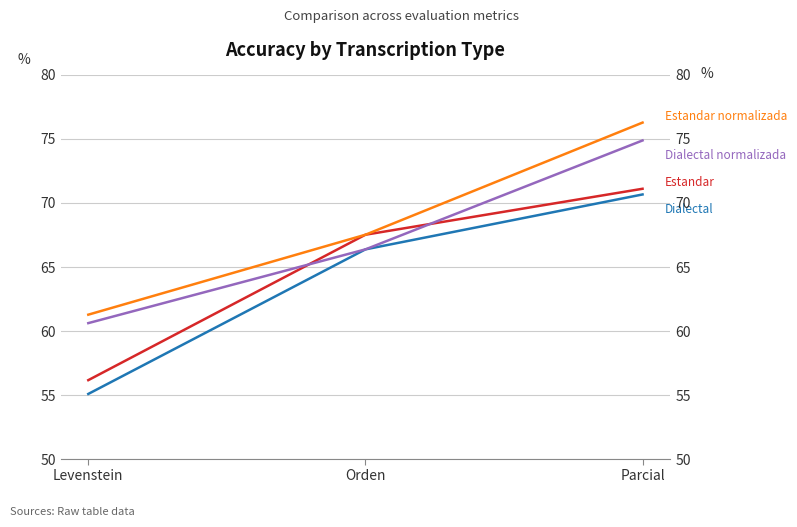

What is the sum of all Dialectal values?

192.1